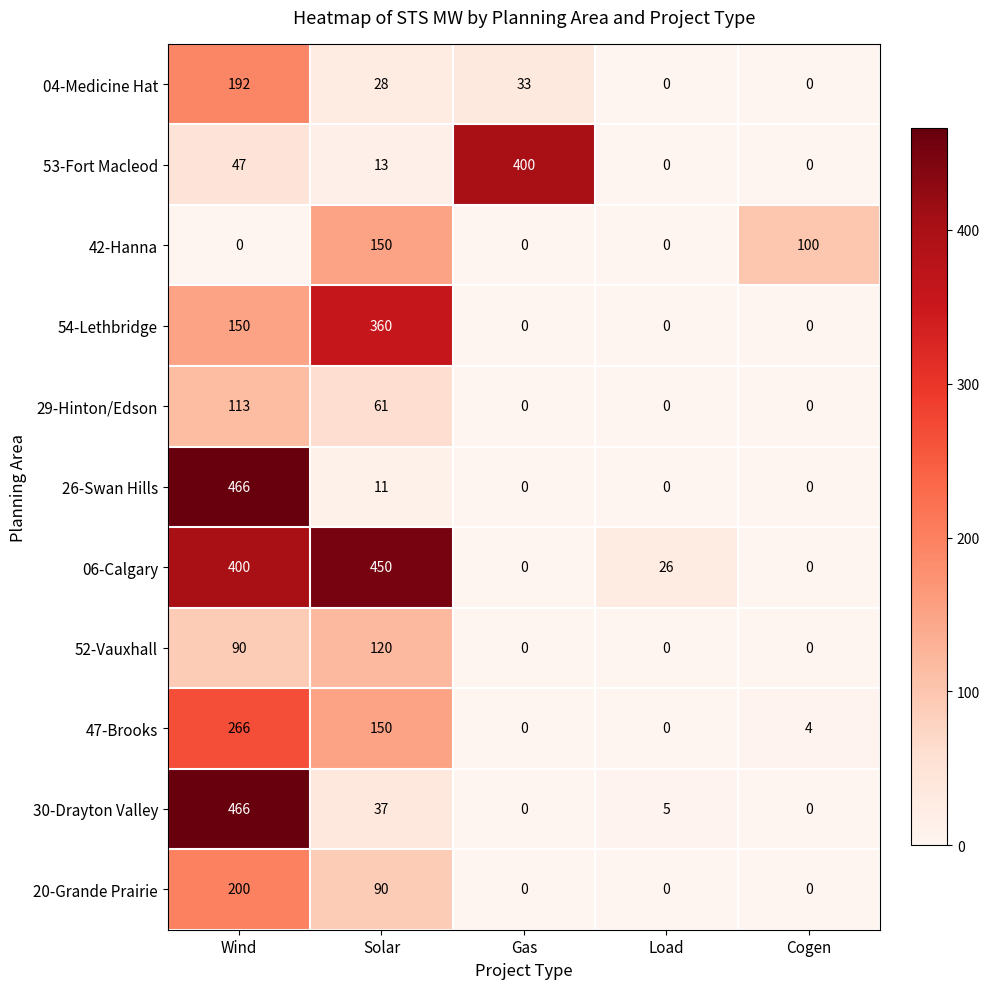

True or false: 52-Vauxhall has a value of 0 at Cogen.

True